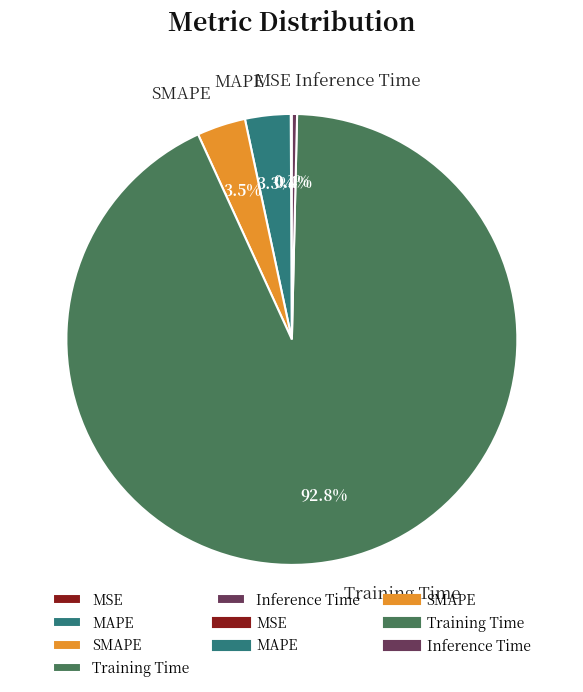

What percentage is NOT represented by MAPE?

96.7%